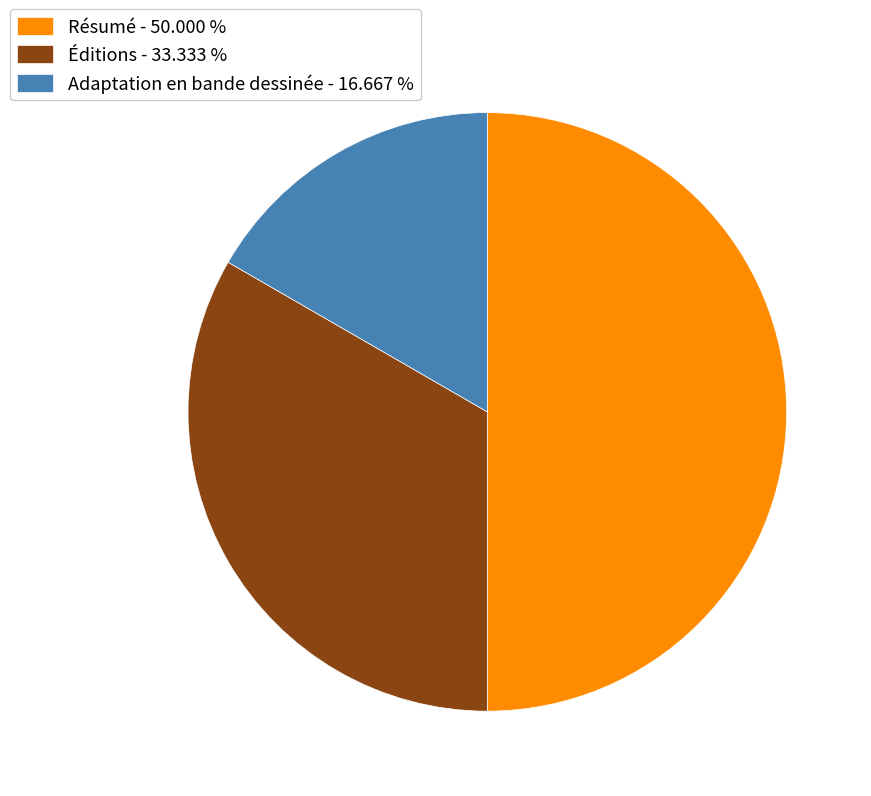

Which category has the biggest portion of the pie?

Résumé